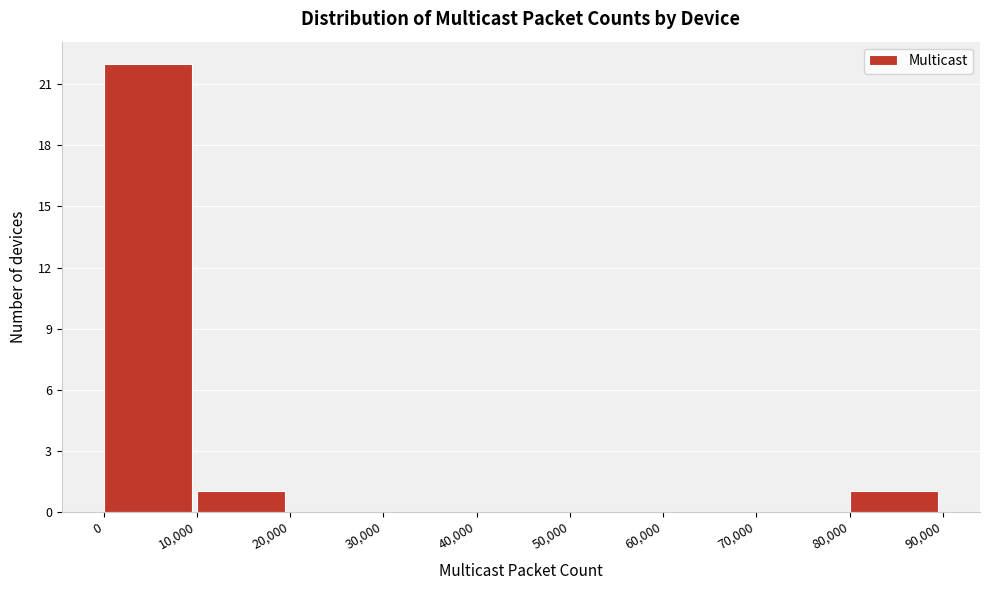

Which range on the x-axis has the tallest bar?

0 to 10,000